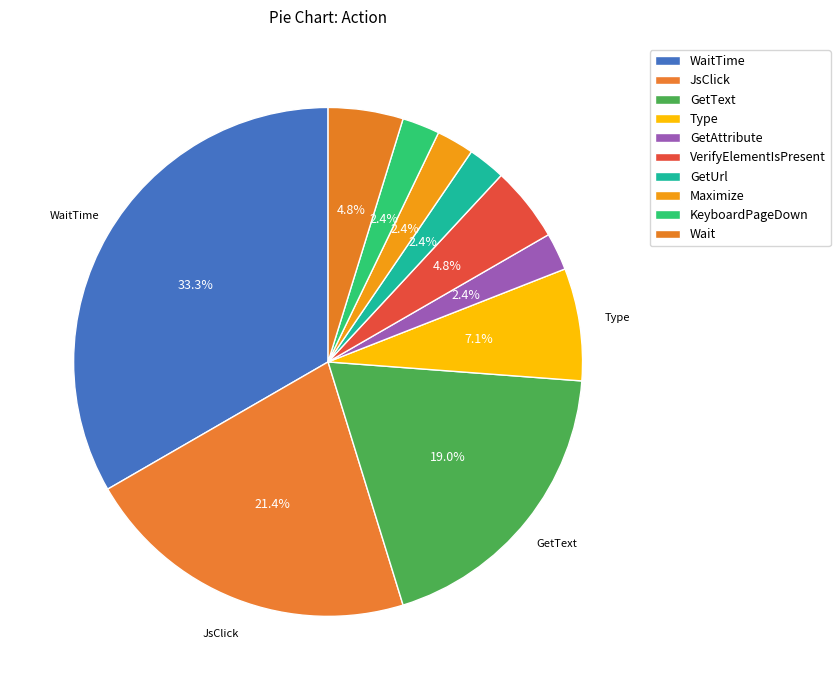

How many slices are in this pie chart?

10